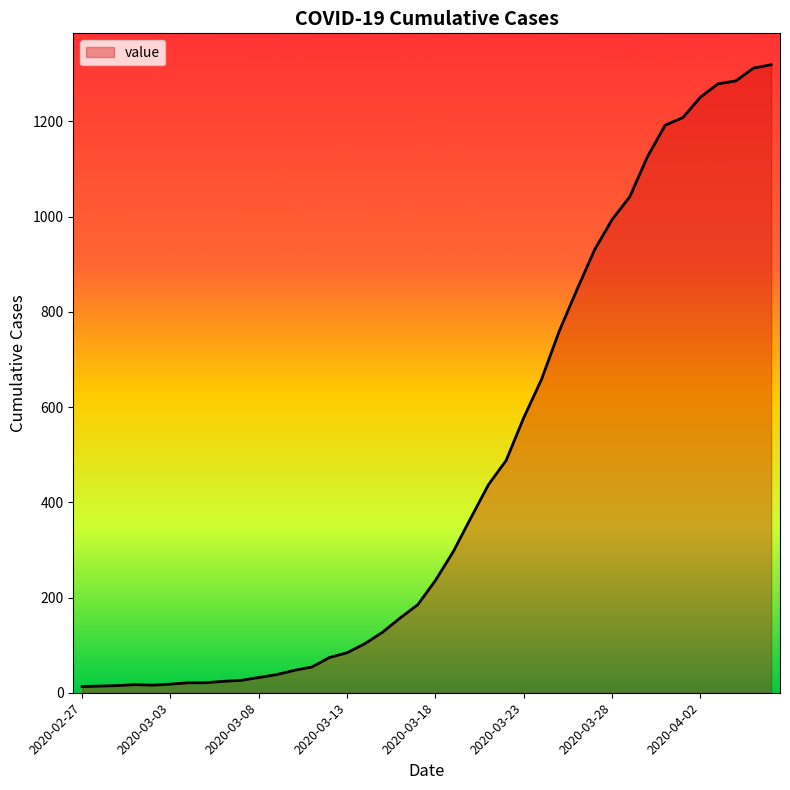

What is the maximum value shown in the chart?

1319